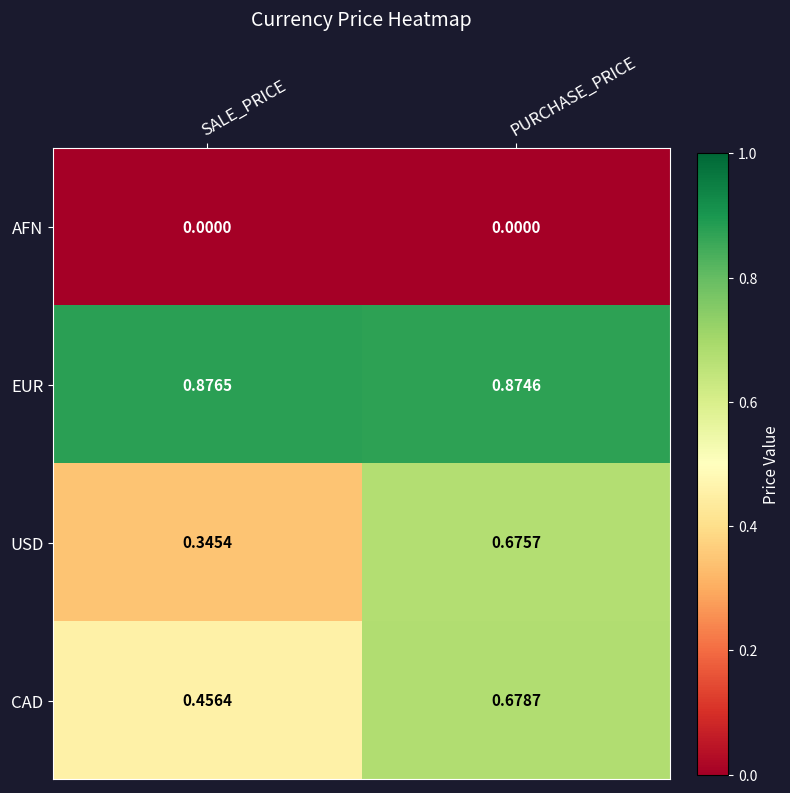

At PURCHASE_PRICE, list the series in order from smallest to largest.

AFN, USD, CAD, EUR